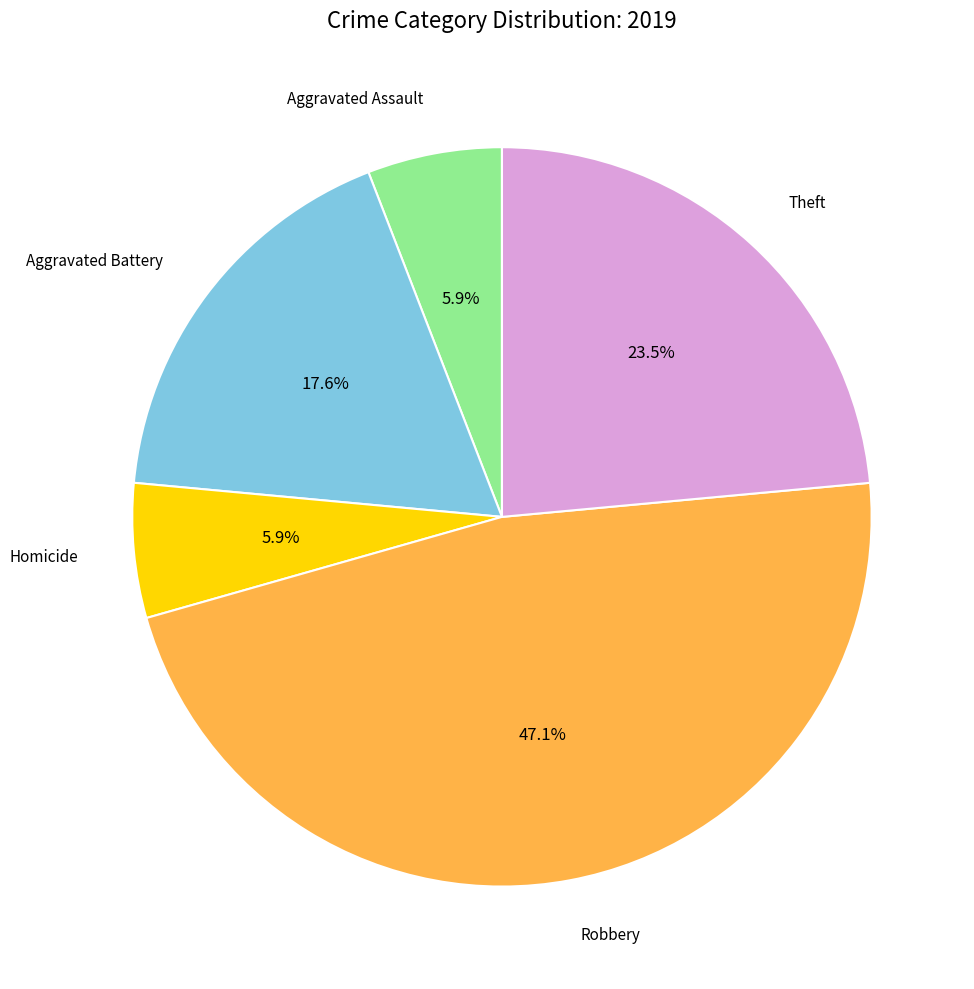

Is there a majority slice in this chart?

No